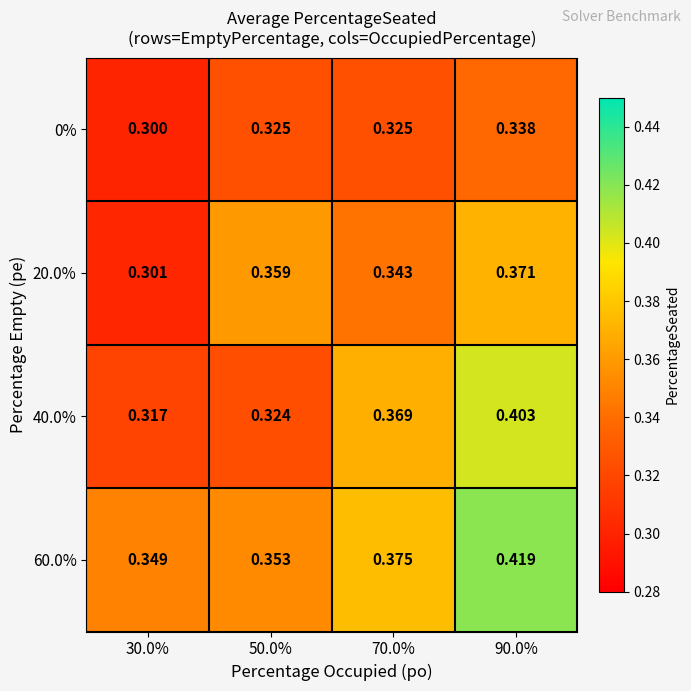

How many distinct data groups are displayed?

4